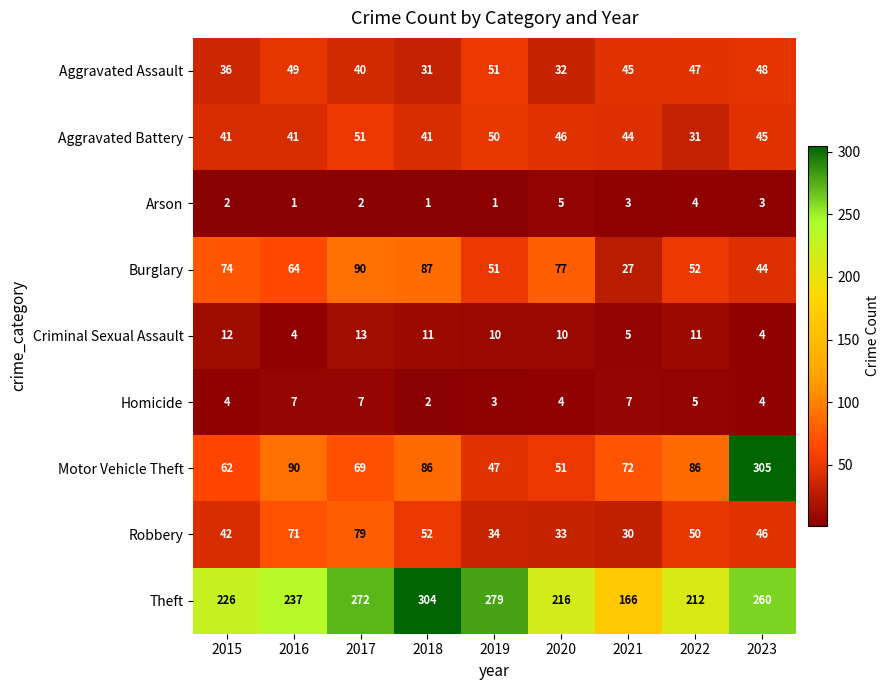

True or false: Arson has a value of 3 at 2021.

True